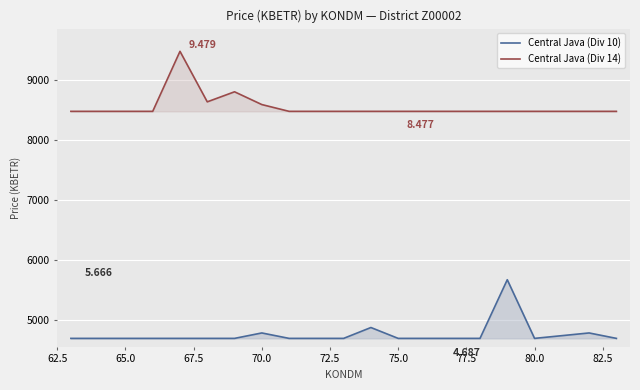

What is the average value of the Central Java (Div 10) series?

4753.3